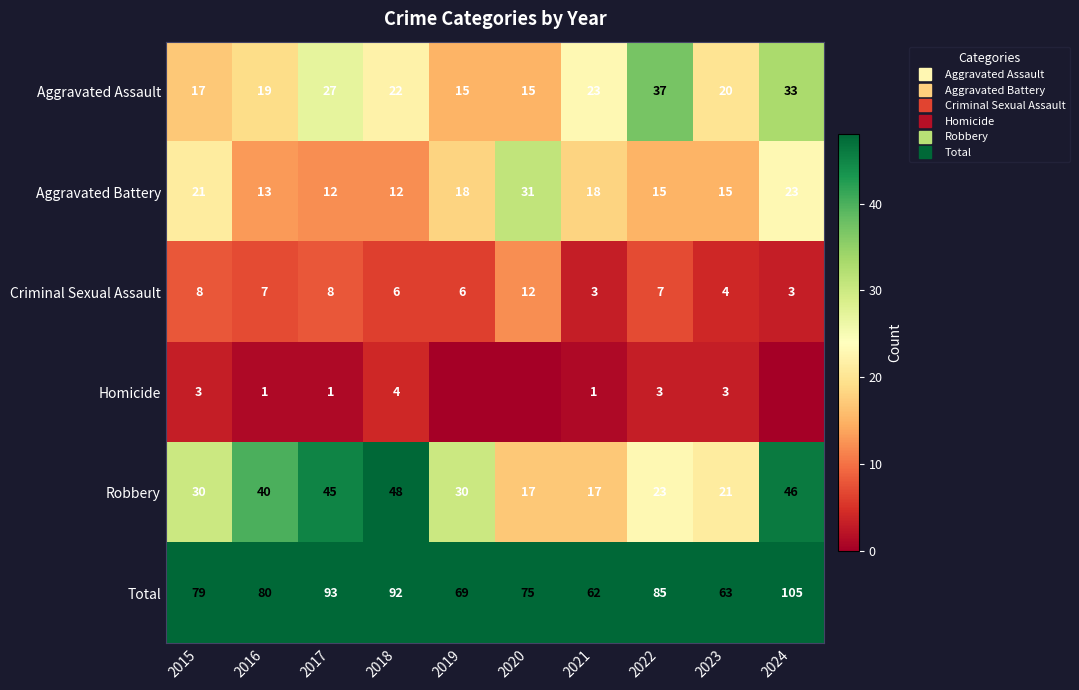

List the series in order of their peak value, highest first.

Total, Robbery, Aggravated Assault, Aggravated Battery, Criminal Sexual Assault, Homicide